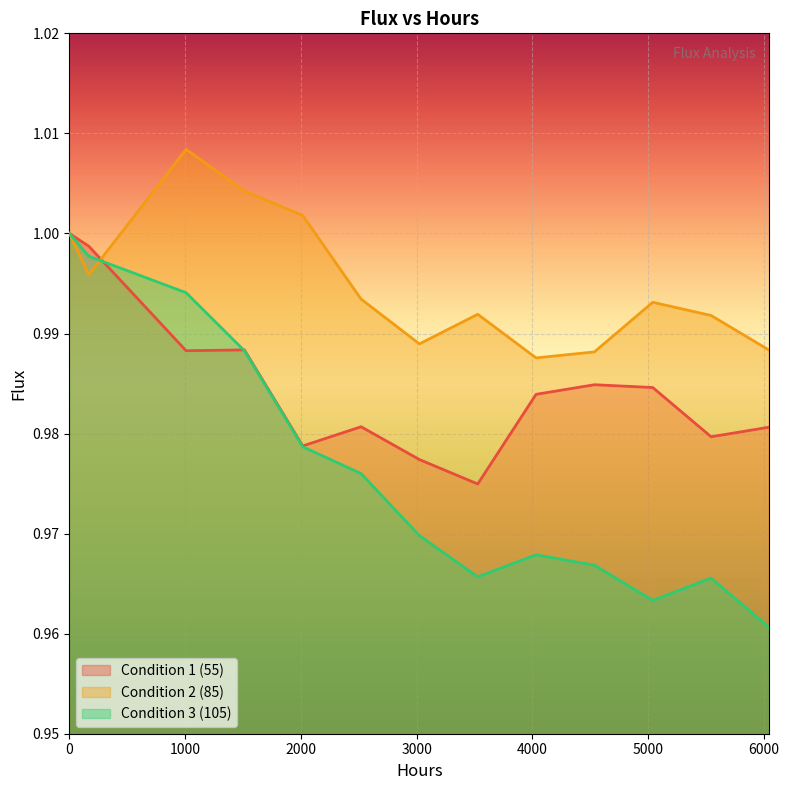

Is it true that Condition 1 (55) equals 1.7 at 0?

False